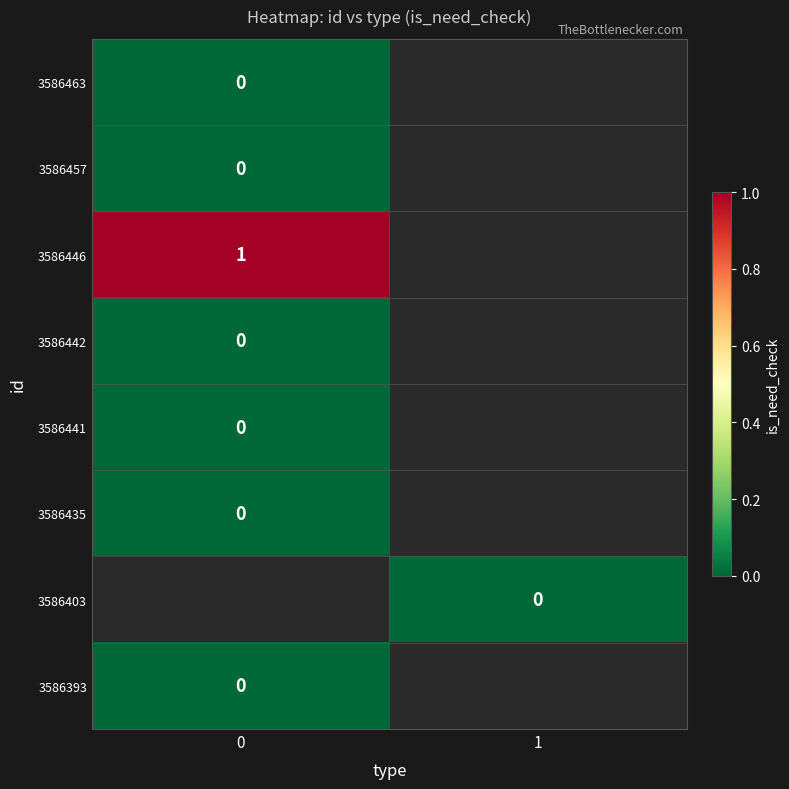

What is the difference between the highest and lowest values at 0?

1.0